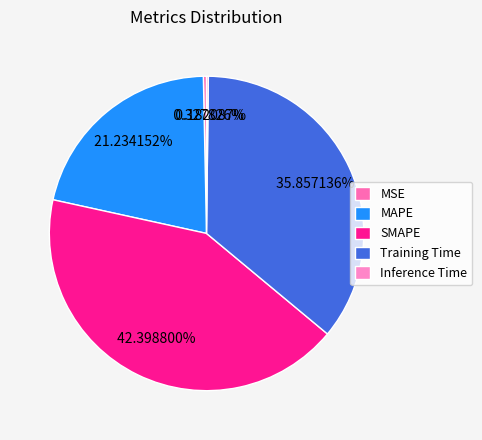

What is the largest slice in the pie chart?

SMAPE